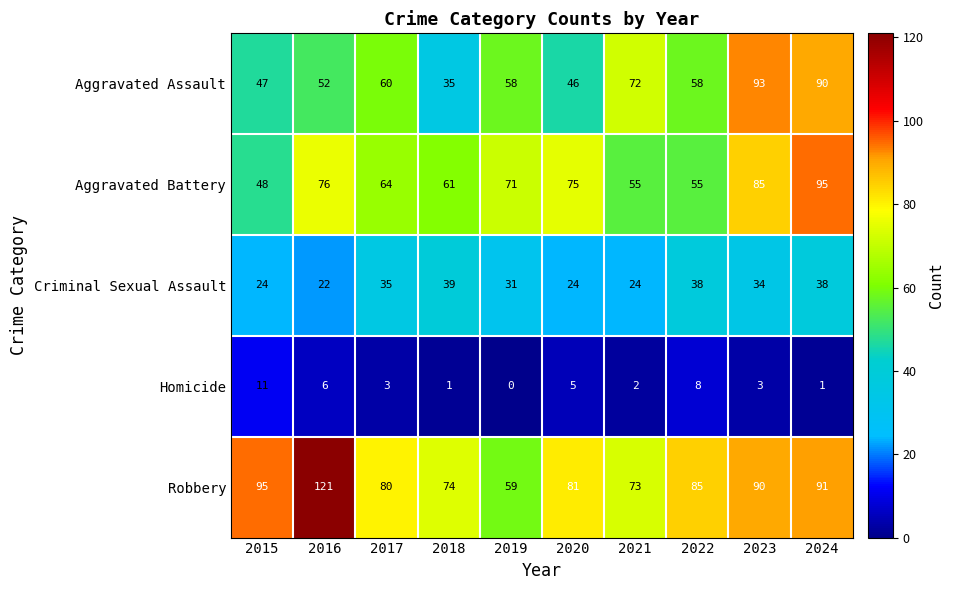

What is the average value of the Robbery series?

85